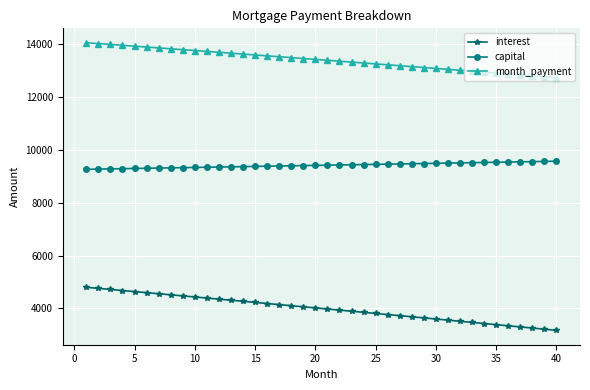

What is the minimum value for capital?

9267.0